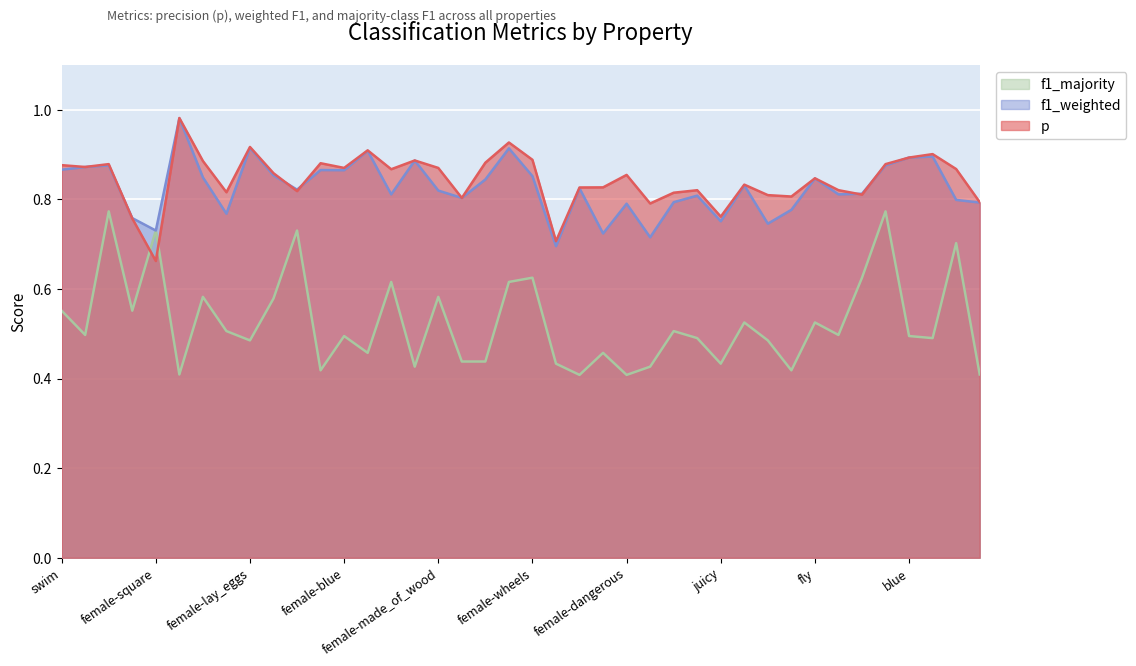

Between yellow and round, which is larger?

round